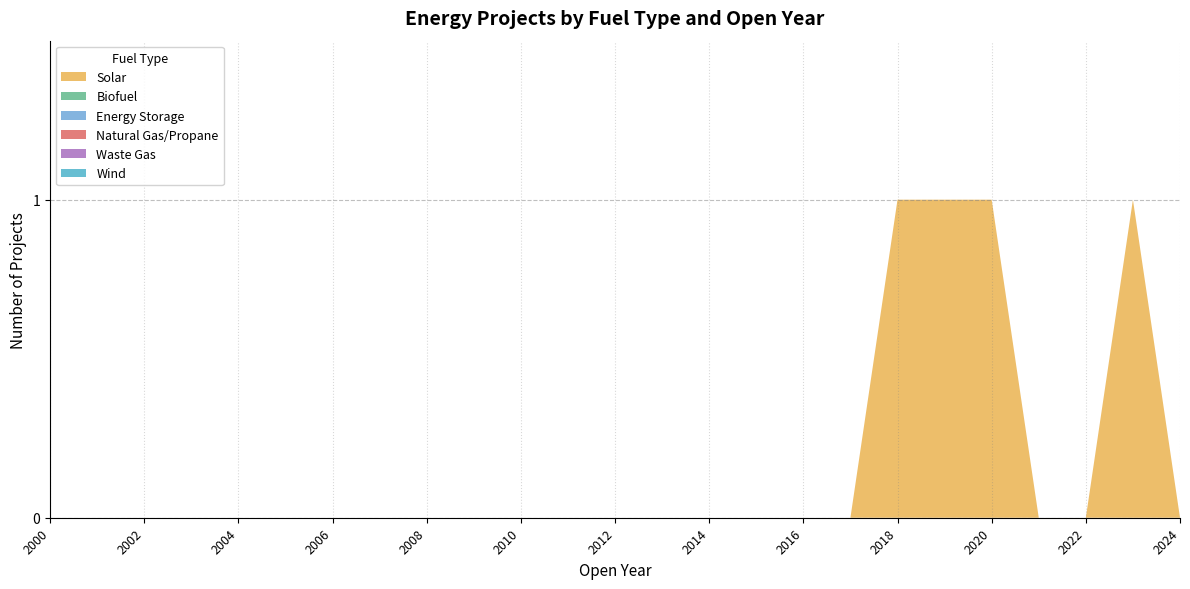

Reading left to right, list all the values displayed in this chart.

Solar: 0	0	0	0	0	0	0	0	0	0	0	0	0	0	0	0	0	0	1	1	1	0	0	1	0
Biofuel: 0	0	0	0	0	0	0	0	0	0	0	0	0	0	0	0	0	0	0	0	0	0	0	0	0
Energy Storage: 0	0	0	0	0	0	0	0	0	0	0	0	0	0	0	0	0	0	0	0	0	0	0	0	0
Natural Gas/Propane: 0	0	0	0	0	0	0	0	0	0	0	0	0	0	0	0	0	0	0	0	0	0	0	0	0
Waste Gas: 0	0	0	0	0	0	0	0	0	0	0	0	0	0	0	0	0	0	0	0	0	0	0	0	0
Wind: 0	0	0	0	0	0	0	0	0	0	0	0	0	0	0	0	0	0	0	0	0	0	0	0	0